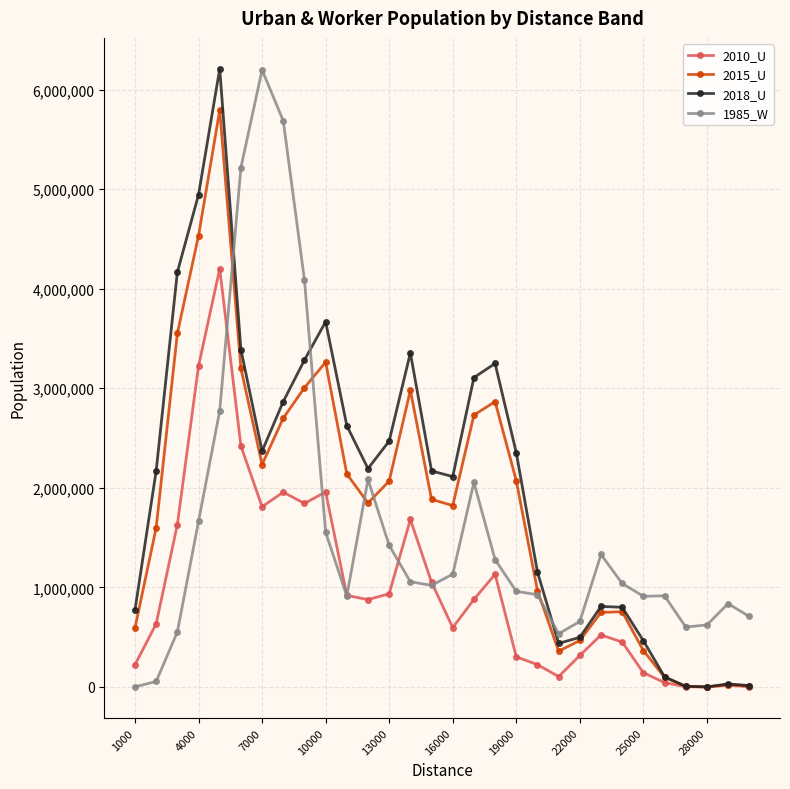

At how many categories does at least one series exceed 5472218?

3